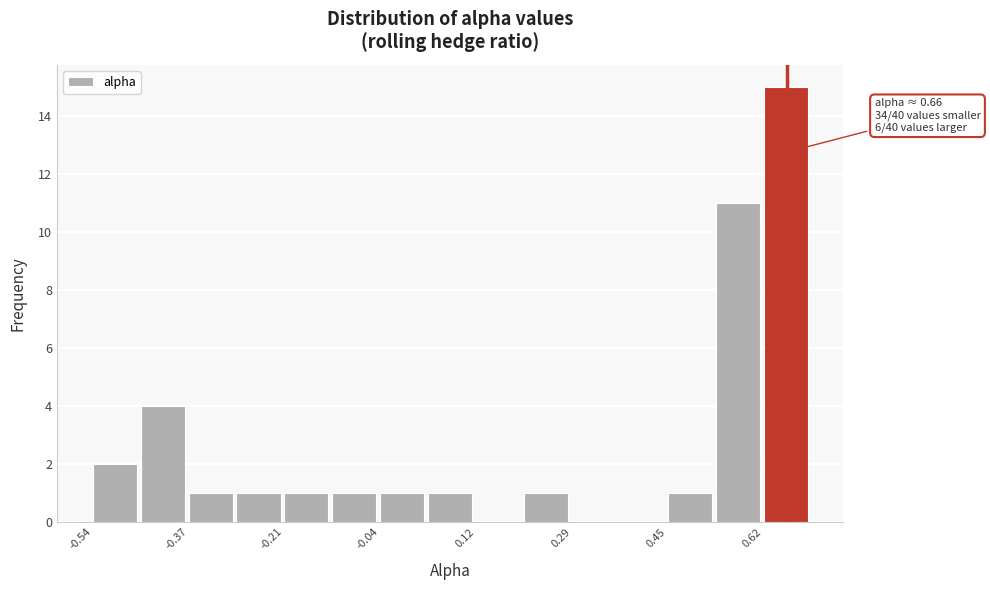

Over which range of the x-axis is the bar tallest?

0.62 to 0.70